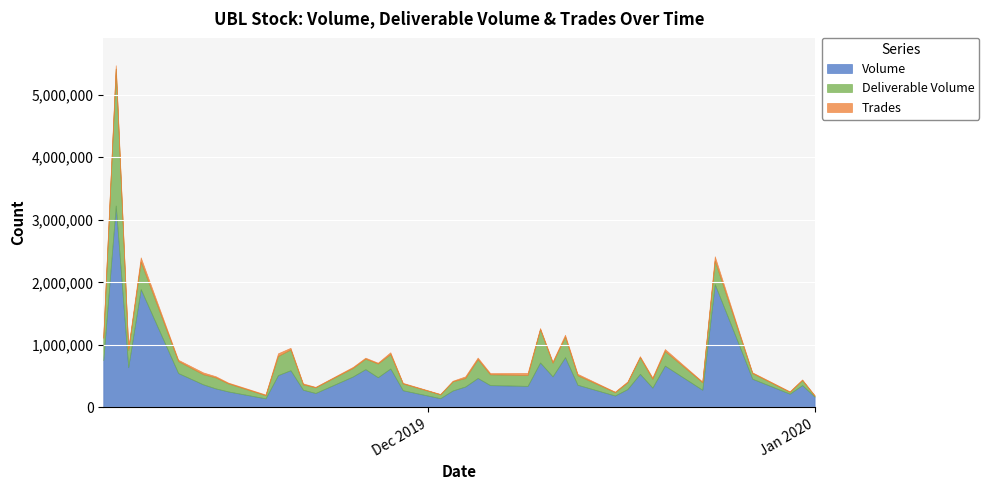

What is the value of the Trades point at the 3rd from the left?

24458